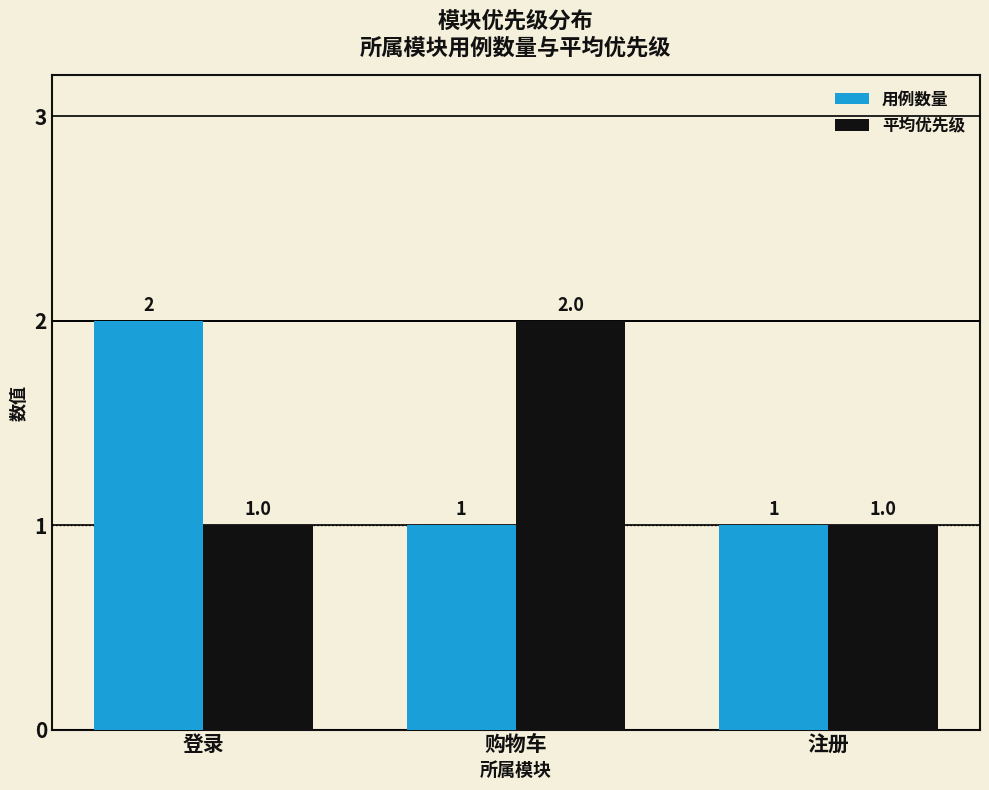

Is it true that 用例数量 equals 1 at 注册?

True